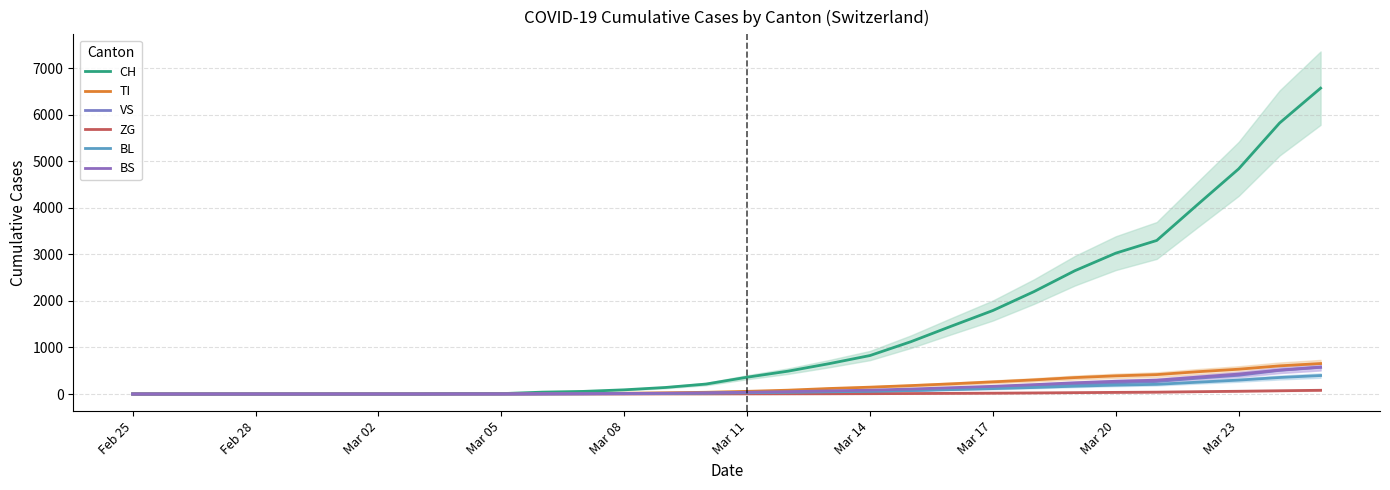

What are all the series names shown in the legend?

CH, TI, VS, ZG, BL, BS